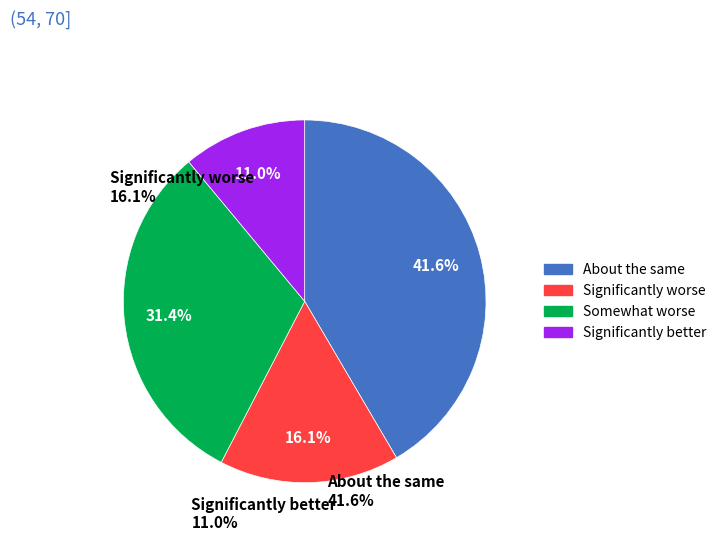

Combined, what portion of the pie is Significantly worse and Significantly better?

27.1%